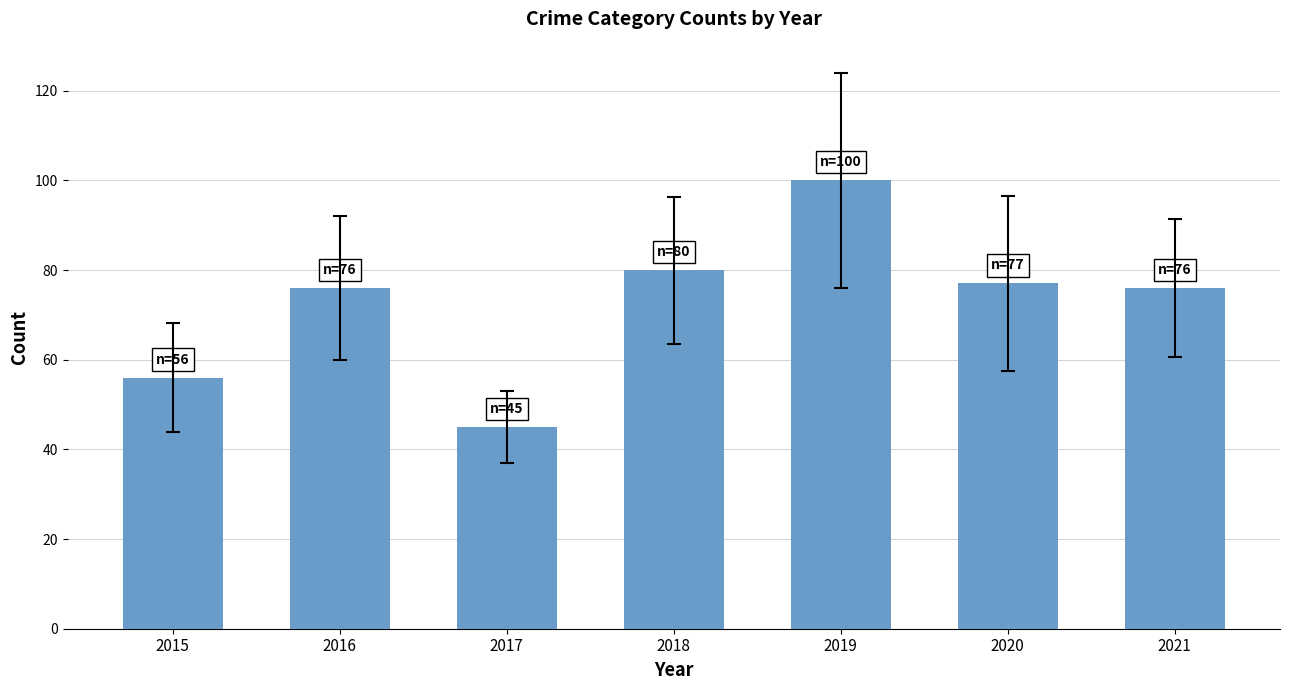

Count the number of categories in the chart.

7